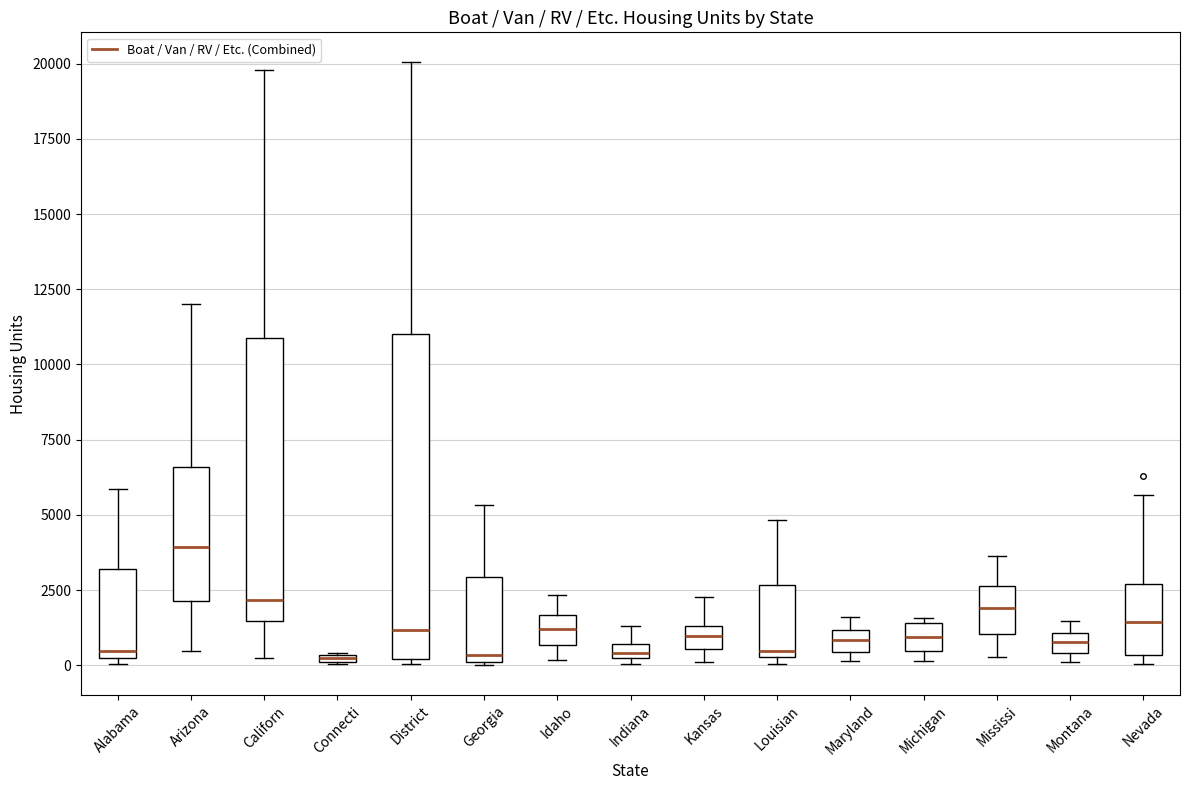

Where is the lower edge of the box for Arizona on the y-axis? The values are not printed on the chart, so give them approximately, as read against the axis.

2000